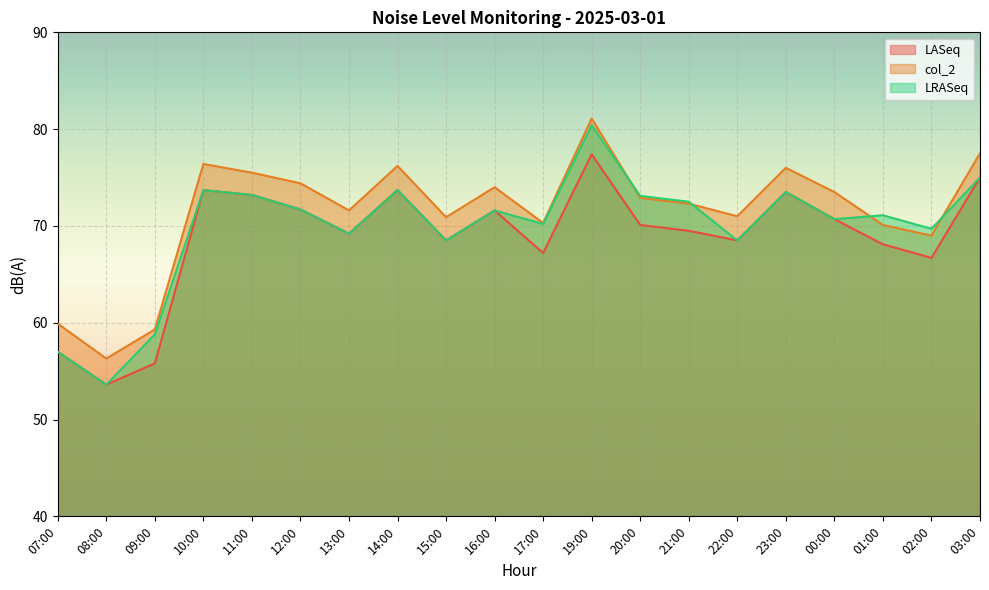

What is the label of the 4th point from the left?

10:00